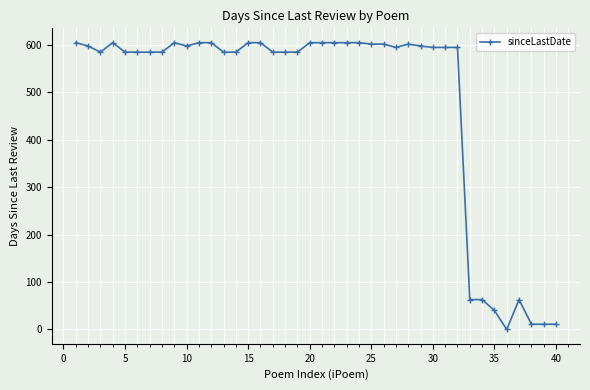

What is the greatest value displayed?

605